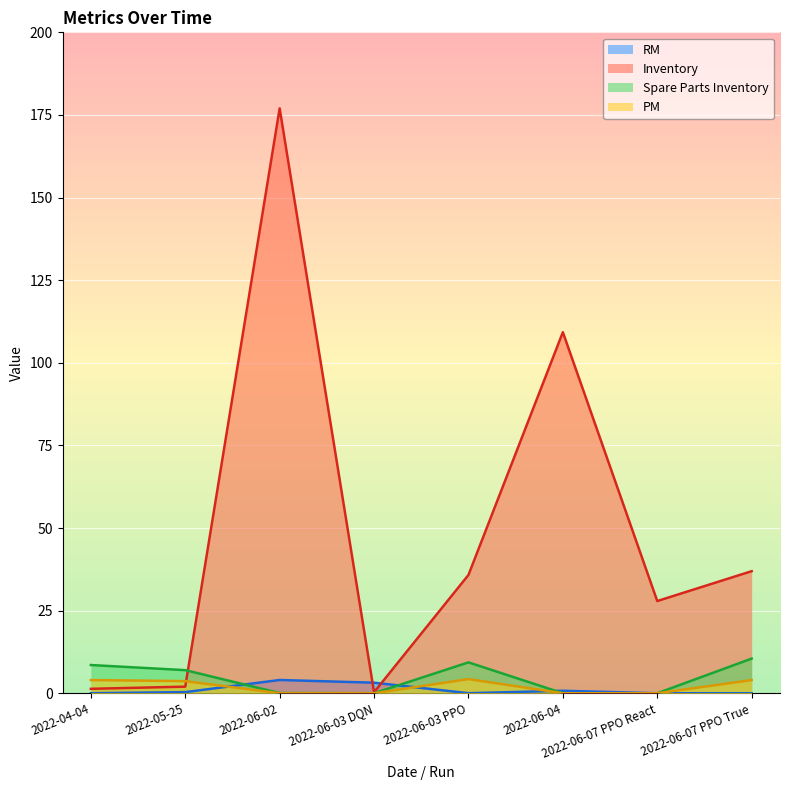

True or false: PM and RM intersect in this chart.

True